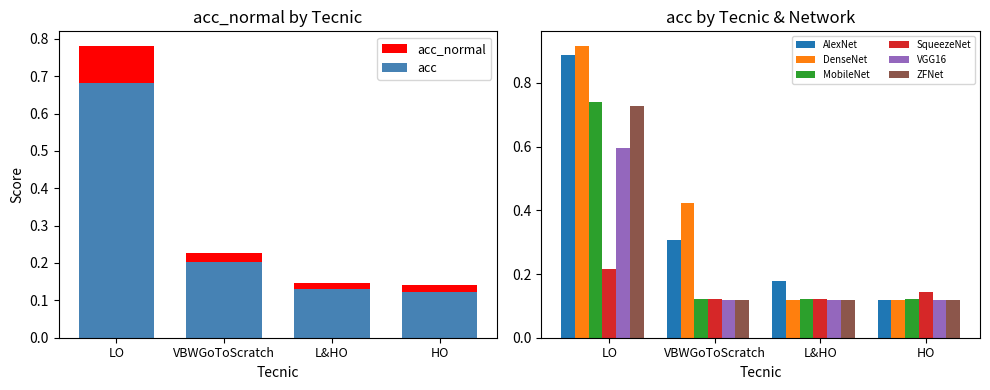

List the series in order of their overall mean, lowest first.

acc, acc_normal